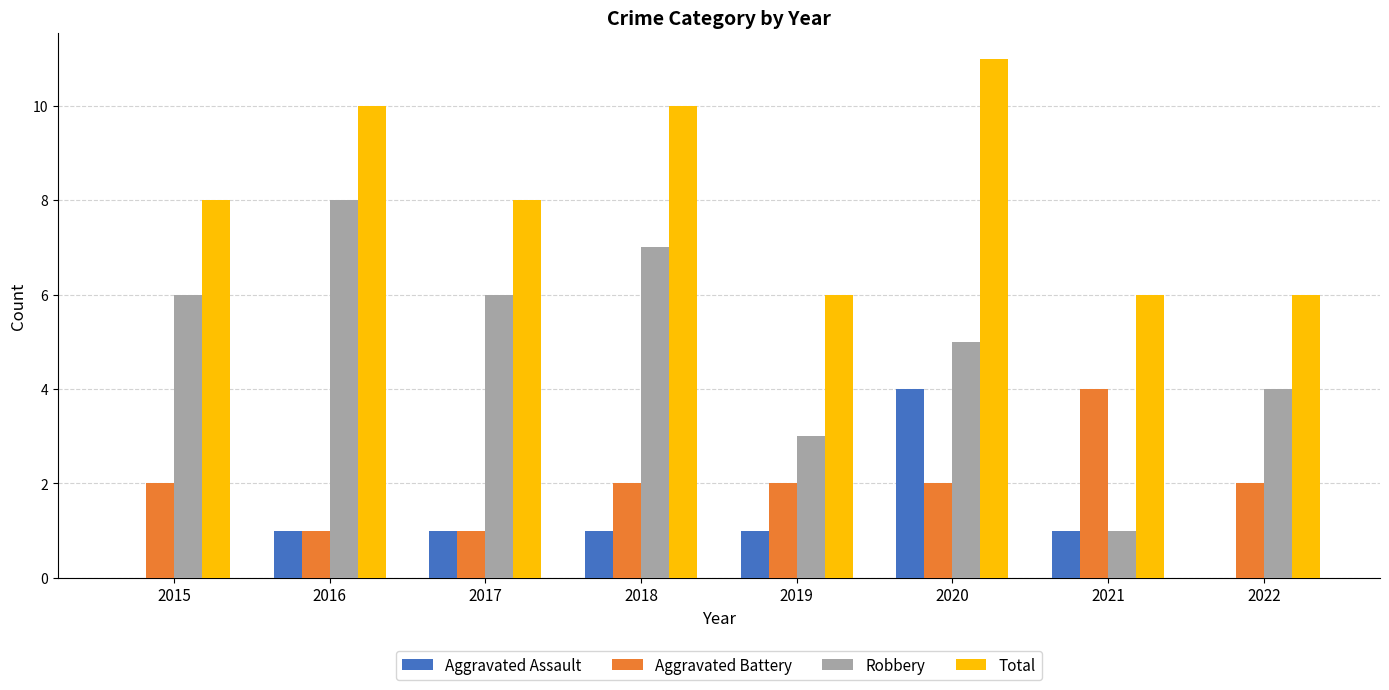

The Total series shows 8 at 2015. True or false?

True